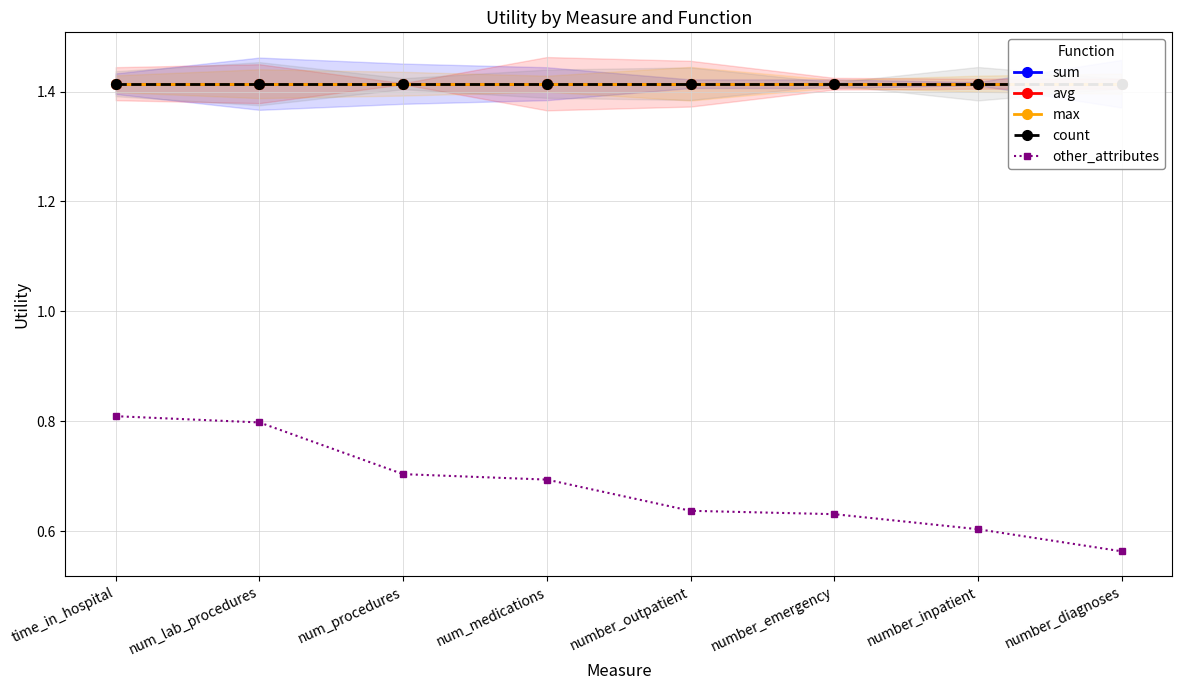

Reading right to left, list all the values displayed in this chart.

sum: number_diagnoses=1.4	number_inpatient=1.4	number_emergency=1.4	number_outpatient=1.4	num_medications=1.4	num_procedures=1.4	num_lab_procedures=1.4	time_in_hospital=1.4
avg: number_diagnoses=1.4	number_inpatient=1.4	number_emergency=1.4	number_outpatient=1.4	num_medications=1.4	num_procedures=1.4	num_lab_procedures=1.4	time_in_hospital=1.4
max: number_diagnoses=1.4	number_inpatient=1.4	number_emergency=1.4	number_outpatient=1.4	num_medications=1.4	num_procedures=1.4	num_lab_procedures=1.4	time_in_hospital=1.4
count: number_diagnoses=1.4	number_inpatient=1.4	number_emergency=1.4	number_outpatient=1.4	num_medications=1.4	num_procedures=1.4	num_lab_procedures=1.4	time_in_hospital=1.4
other_attributes: number_diagnoses=0.6	number_inpatient=0.6	number_emergency=0.6	number_outpatient=0.6	num_medications=0.7	num_procedures=0.7	num_lab_procedures=0.8	time_in_hospital=0.8